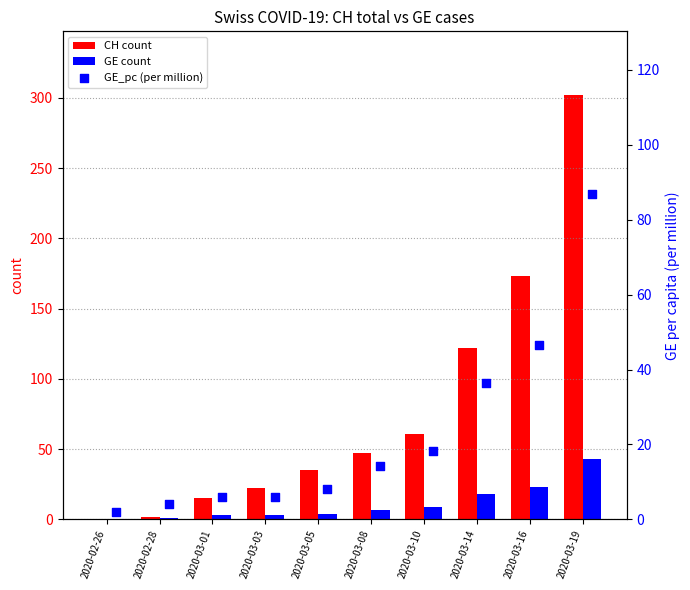

Which series has the largest Y range (max minus min)?

CH count